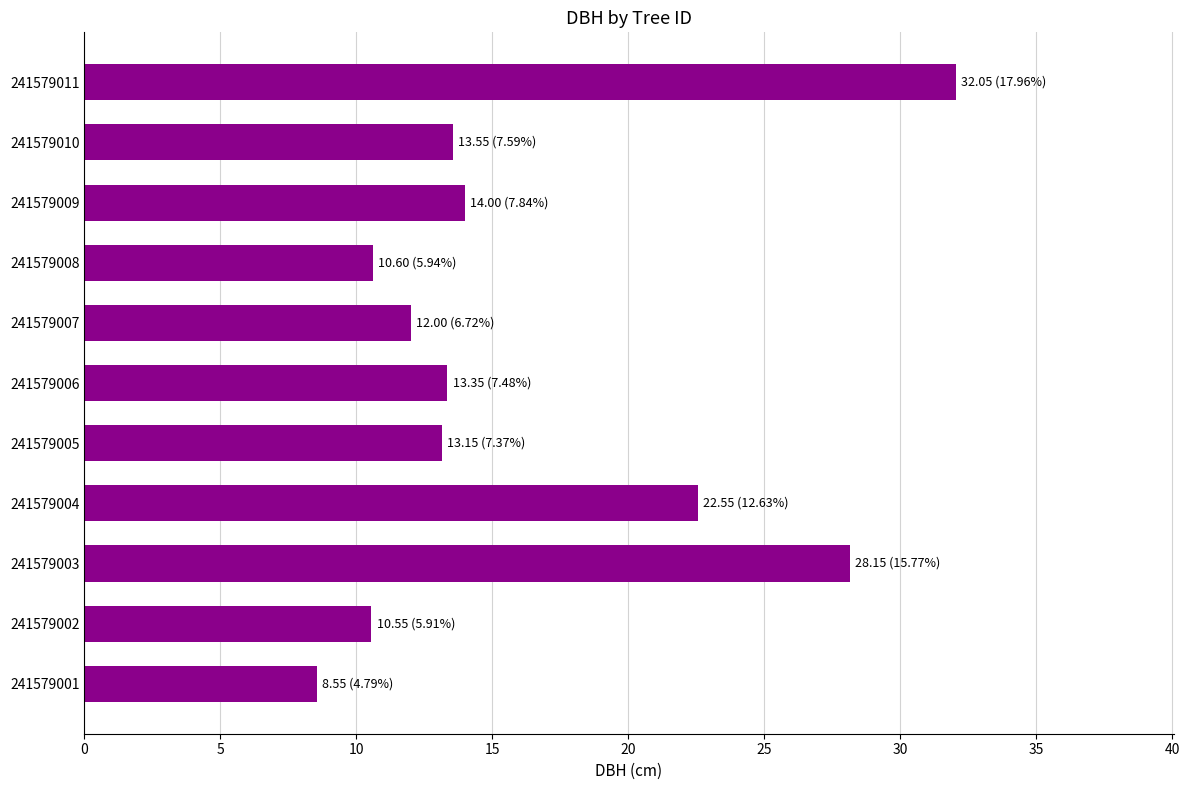

The value at 241579010 is 13.6. True or false?

True